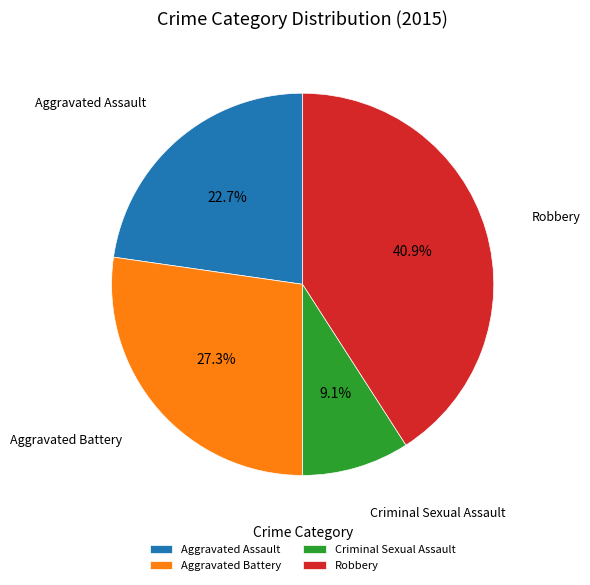

To the nearest percent, what is the difference between the largest and smallest slice percentages?

32%